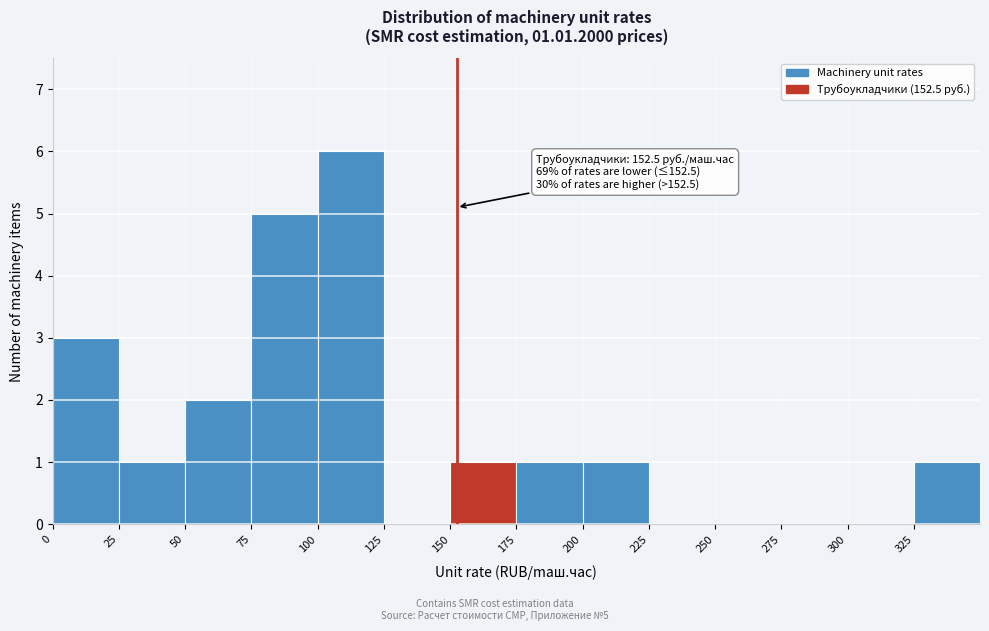

Which range on the x-axis has the tallest bar?

100 to 125